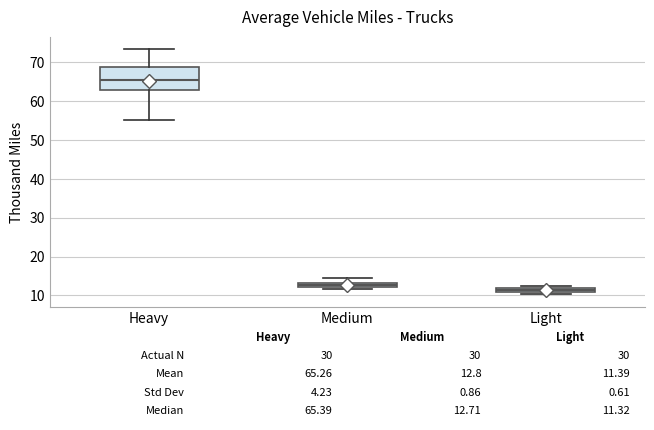

Which box's median line is the lowest?

Light